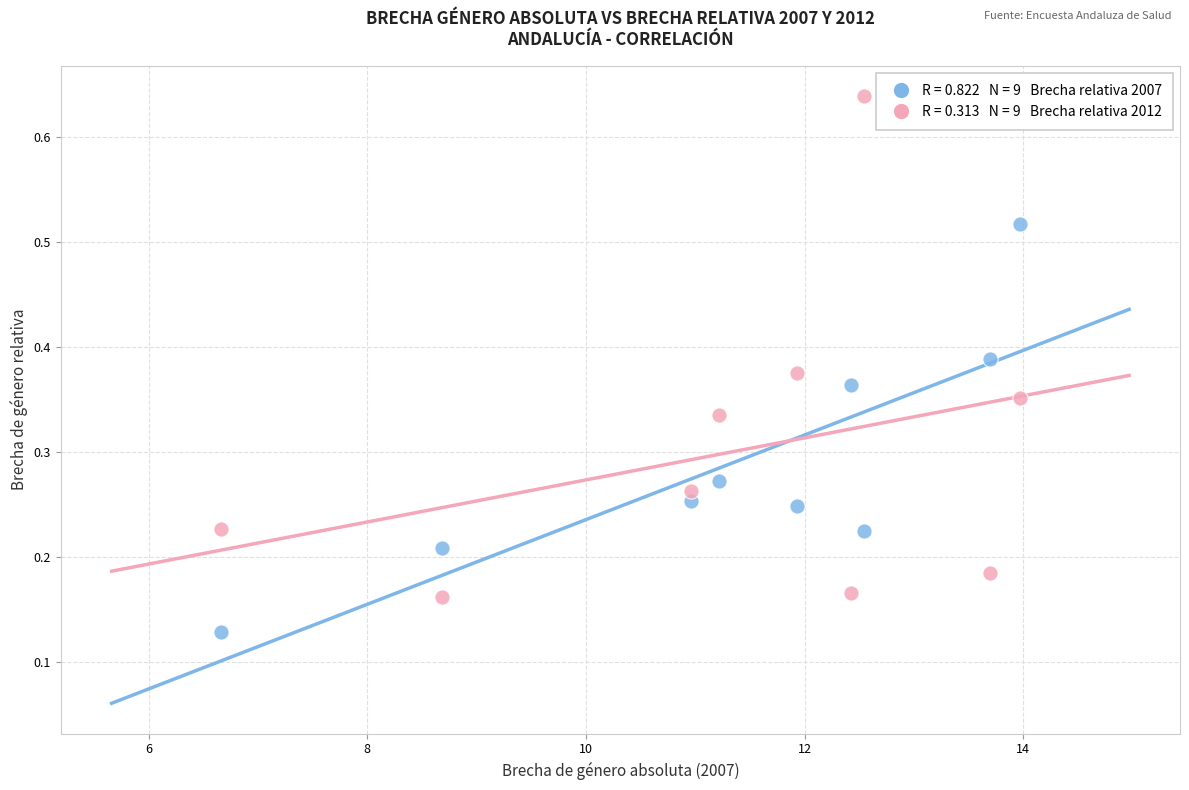

Across all data points, what is the range of X values (max minus min)?

7.3